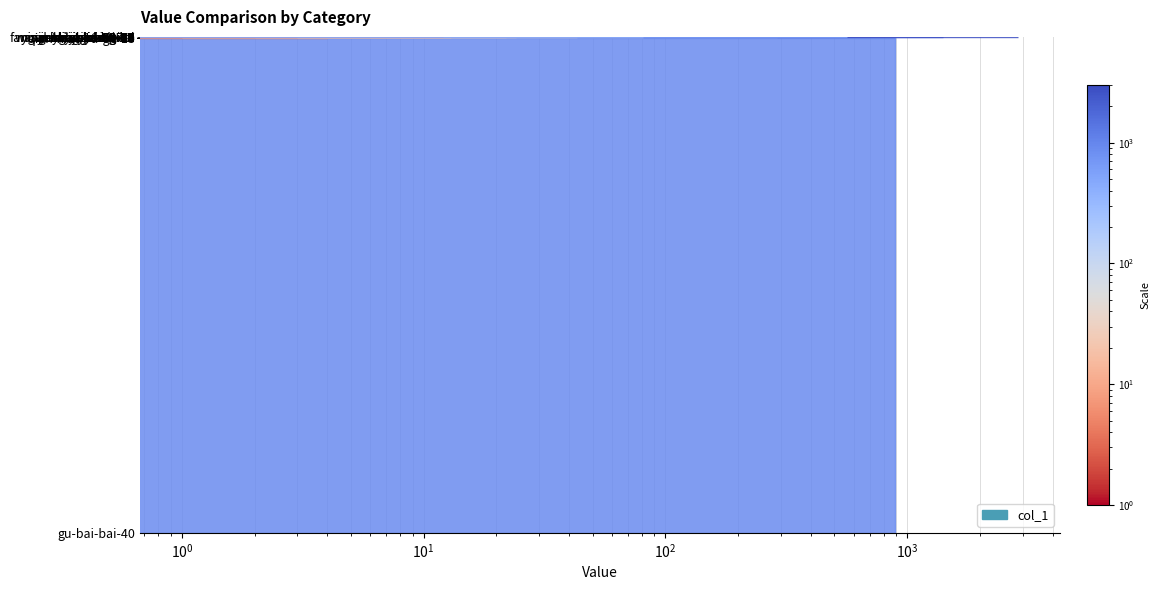

Which has a higher value, yuan-lai-ru-ci-32-10 or tao-chen-82?

yuan-lai-ru-ci-32-10